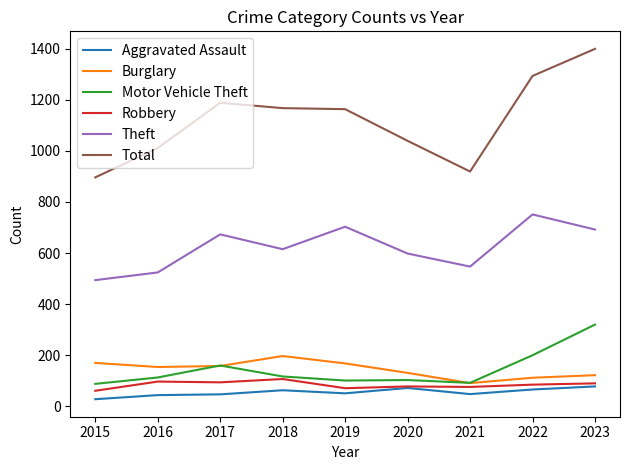

Where is Theft nearest to the value 622?

2018